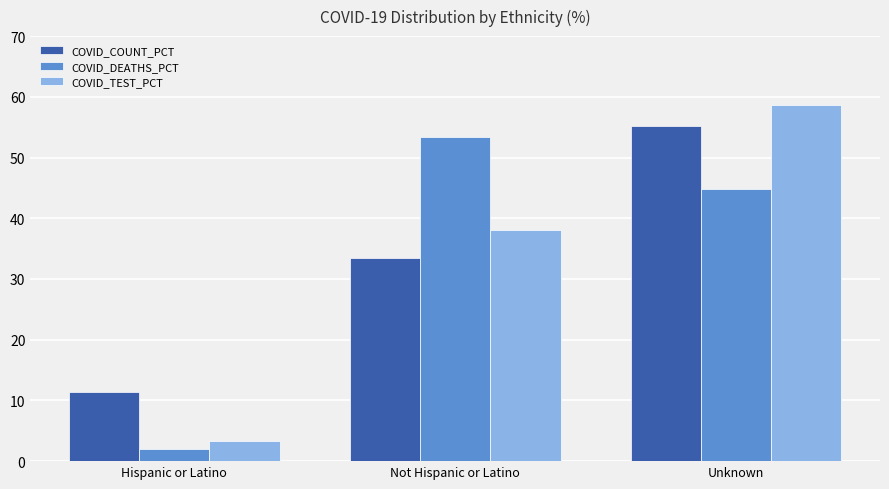

How many distinct data groups are displayed?

3